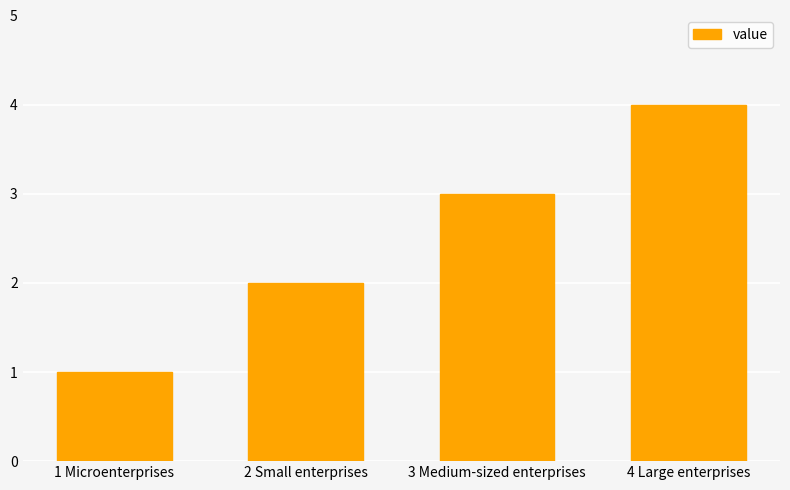

What is the change in value from 1 Microenterprises to 2 Small enterprises?

+1